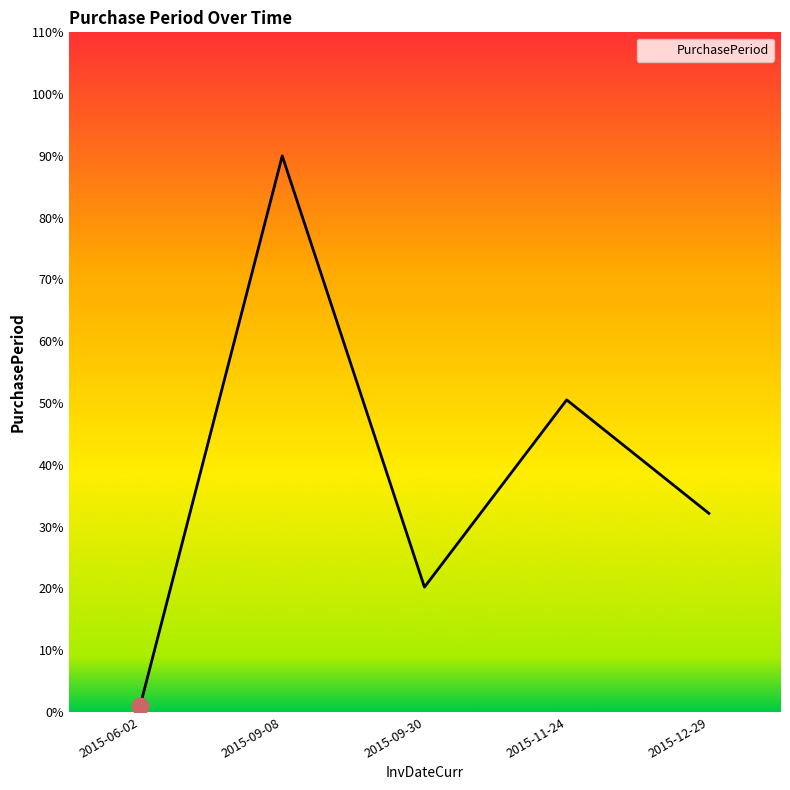

What position from the right is 2015-09-30?

3